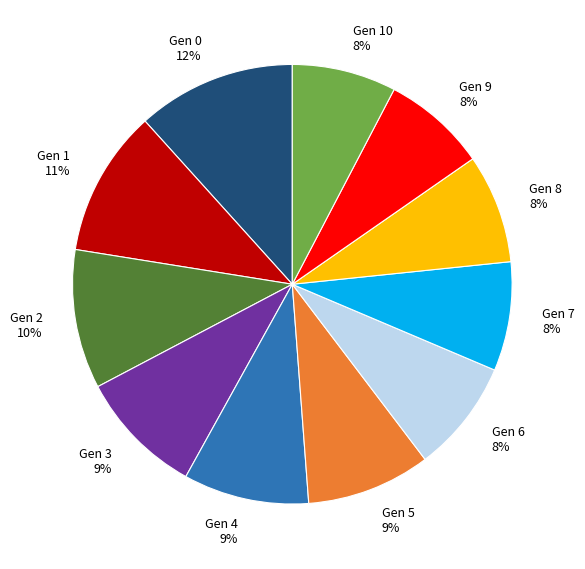

To the nearest percent, what is the difference between the largest and smallest slice percentages?

4%